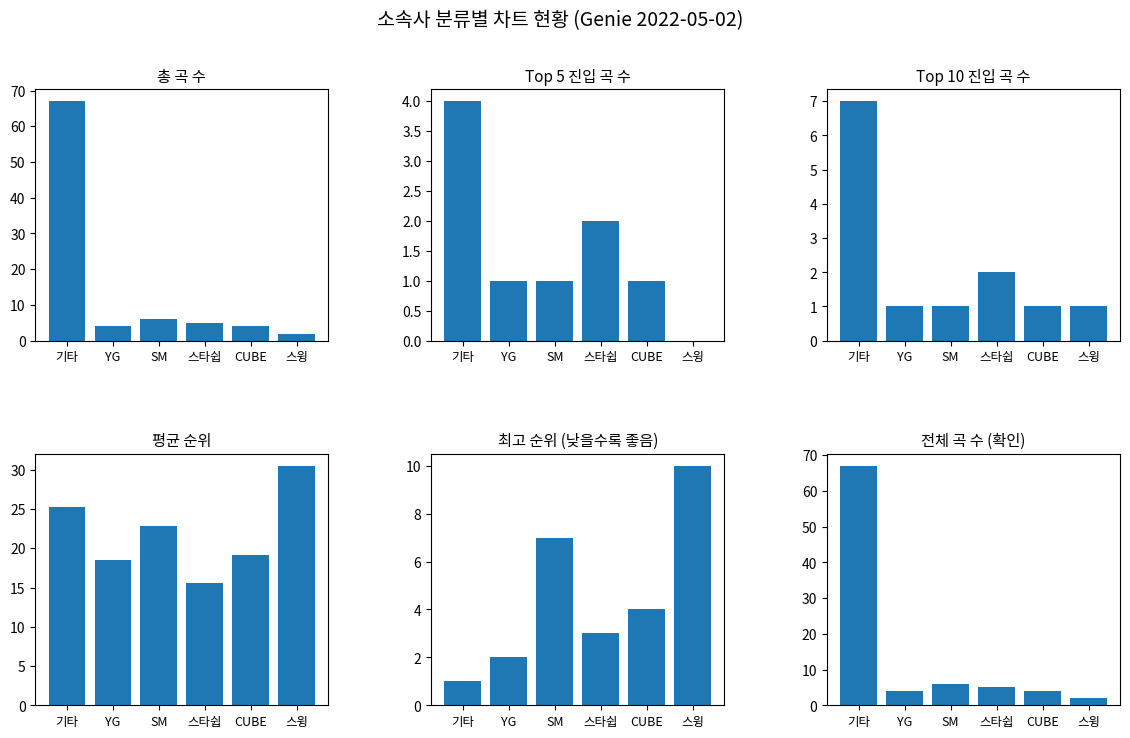

How many Top5 곡 수 values are between 1 and 2?

4